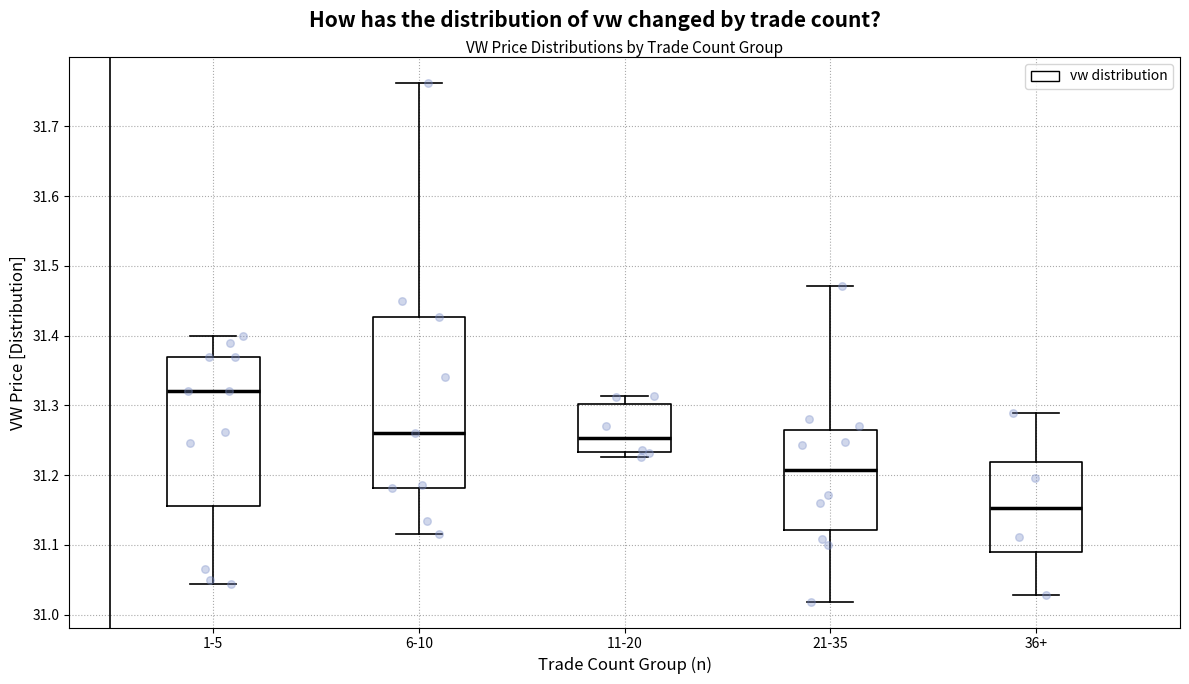

Comparing the boxes themselves (not the whiskers), which one is the tallest?

6-10